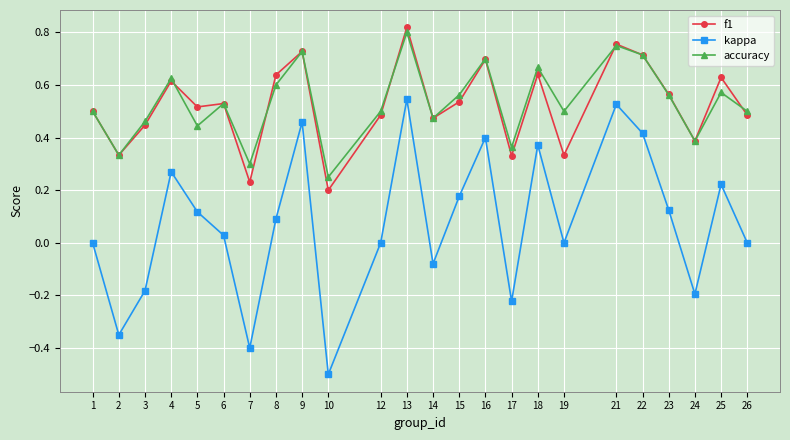

True or false: f1 has more than 0 interior local peaks.

True